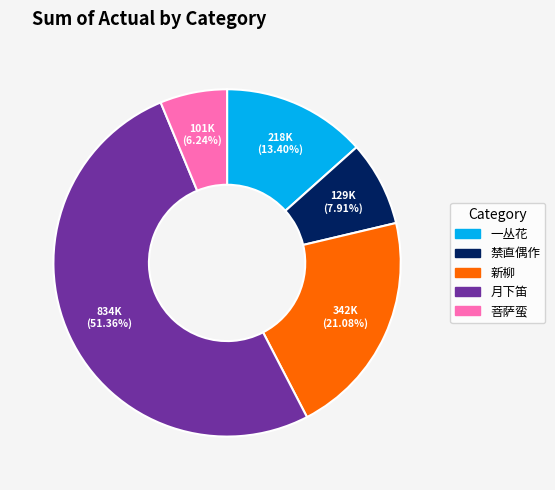

How many segments does this pie chart have?

5